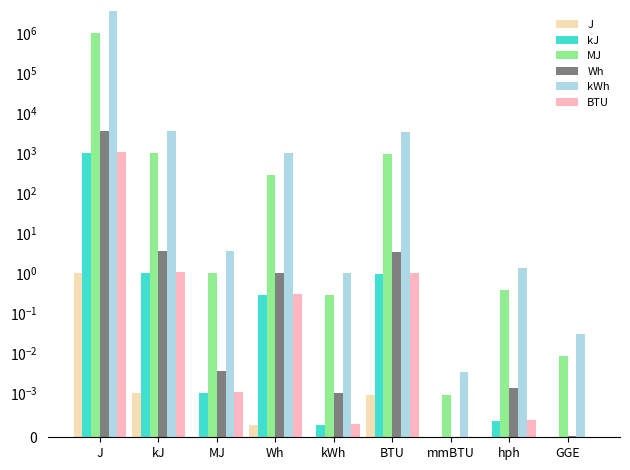

Which series has the largest range (max minus min)?

kWh